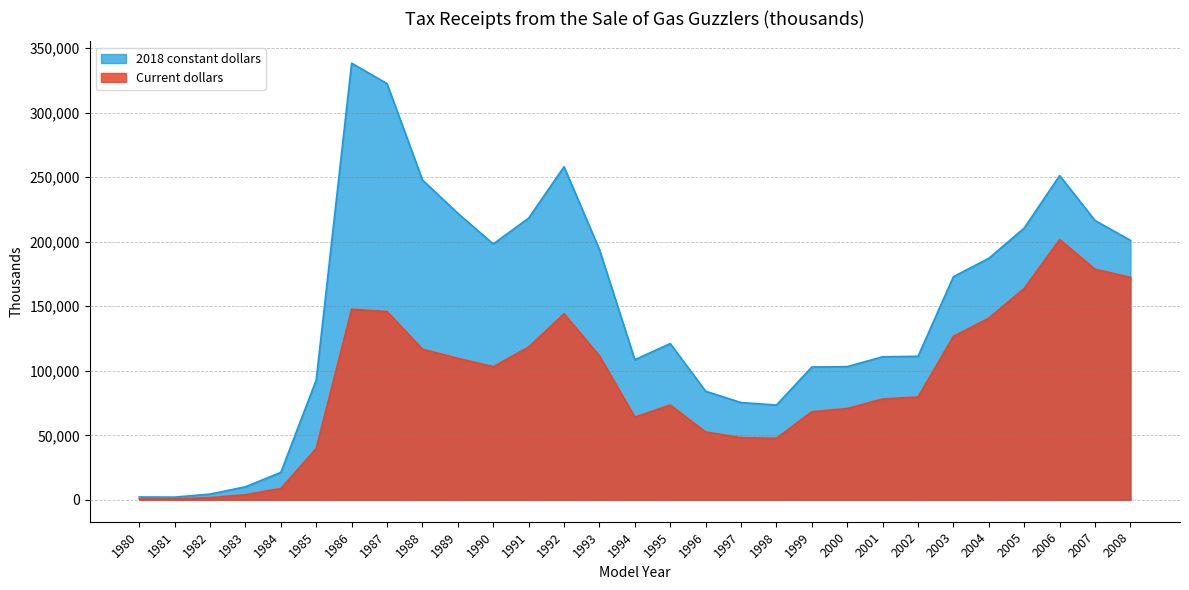

What is the value of the Current dollars point at the 13th from the left?

144200.0